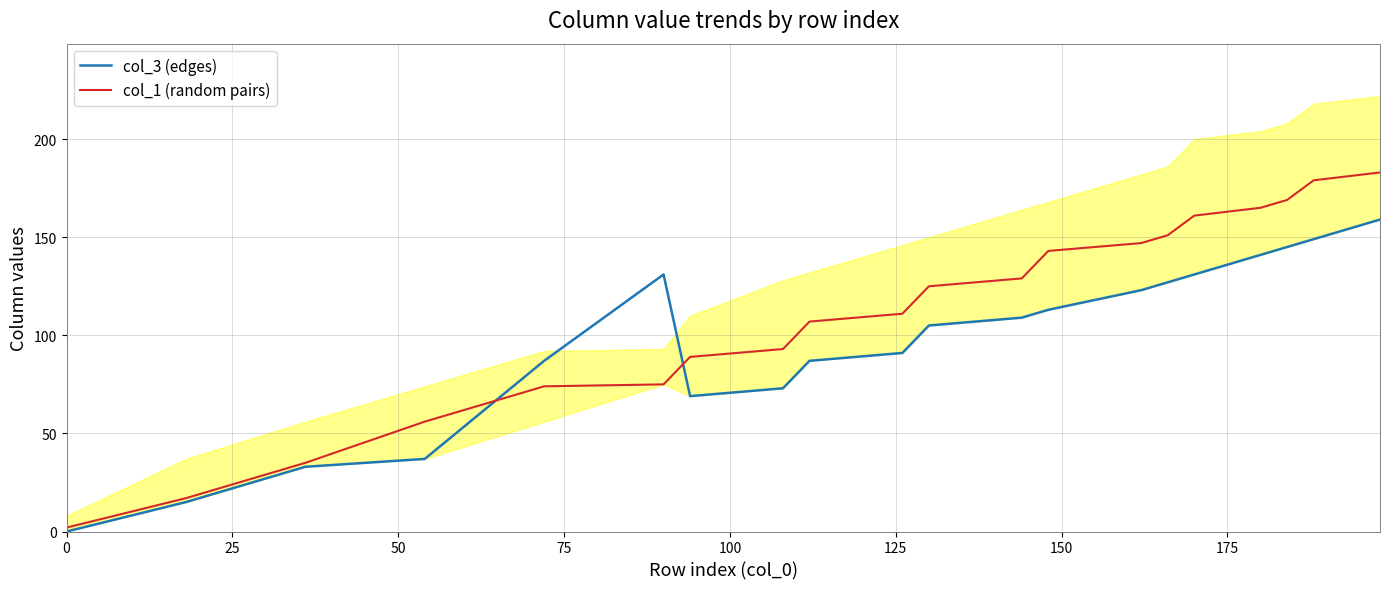

How many categories are shown in the chart?

20